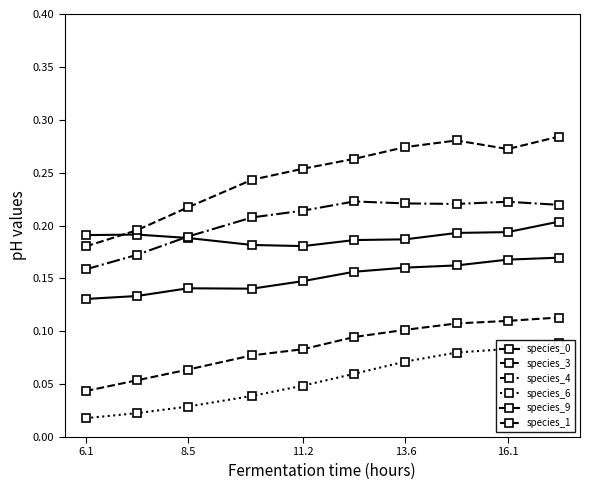

Is the value of species_3 at 5 greater than the value of species_1 at 8?

No